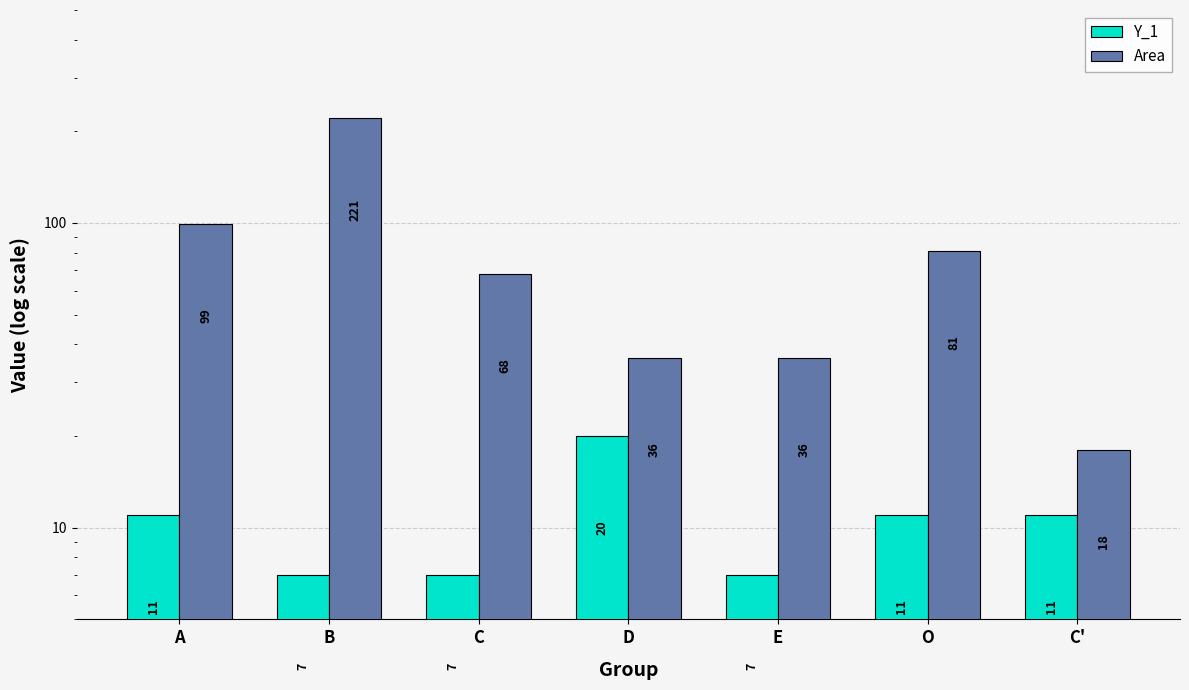

Reading left to right, extract all data points from this chart.

Y_1: 11	7	7	20	7	11	11
Area: 99	221	68	36	36	81	18